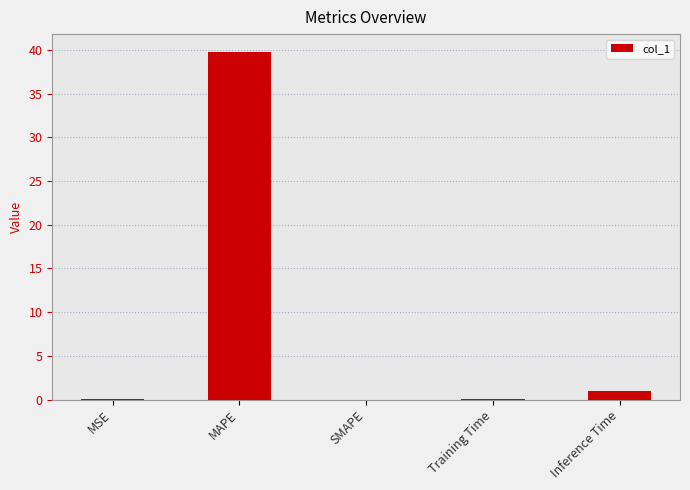

What is the maximum value shown in the chart?

39.8